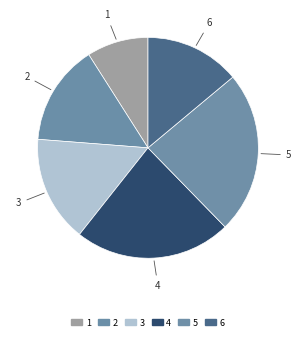

Count the number of slices in the pie.

6